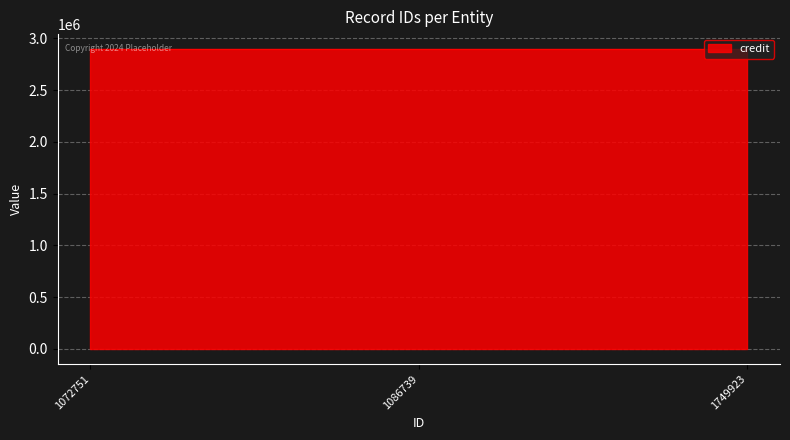

What is the sum of all credit values?

8687430